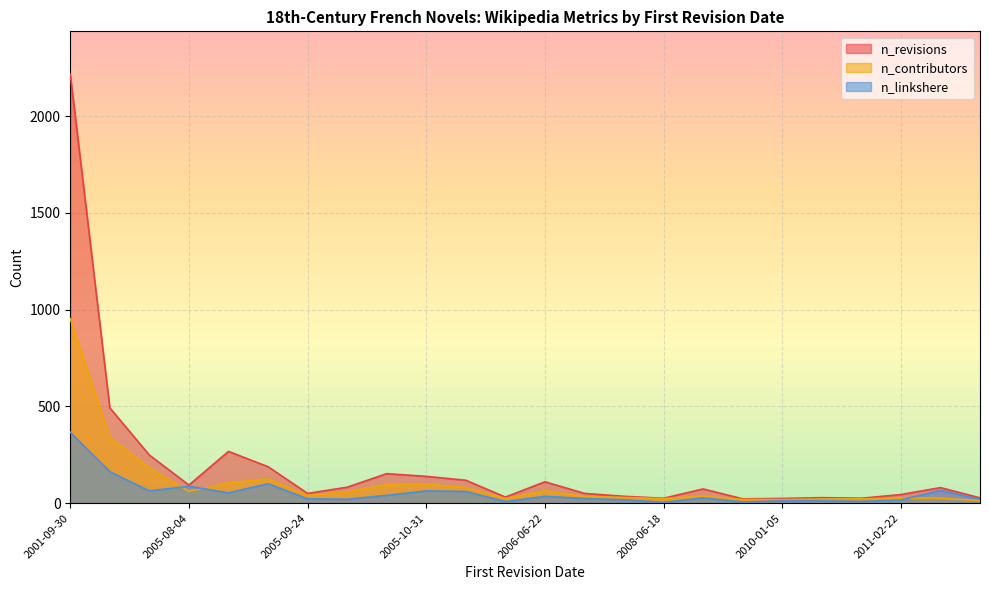

Rank the series at 2001-09-30 from lowest to highest value.

n_linkshere, n_contributors, n_revisions